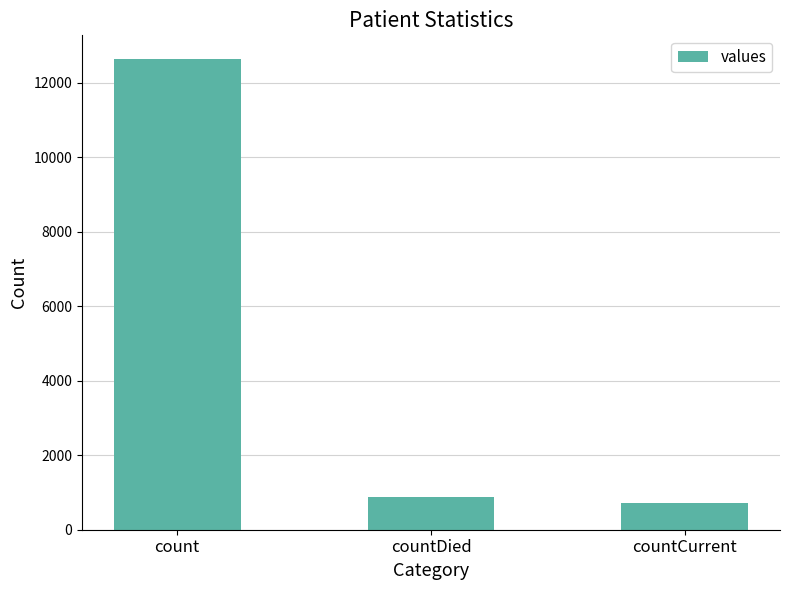

Which category has the highest value across all series?

count